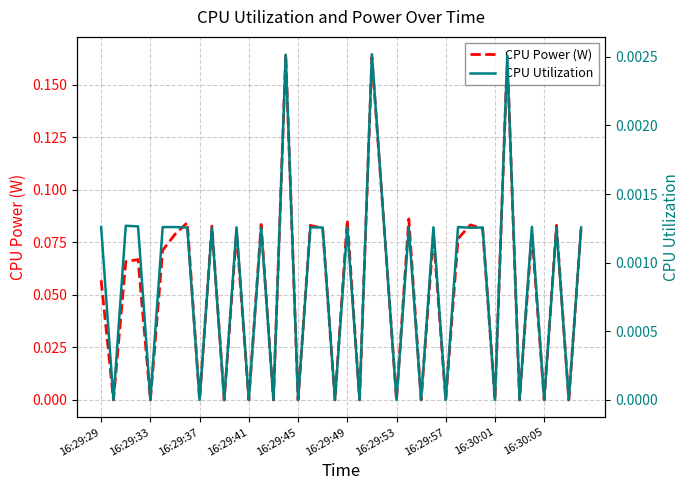

The value of CPU Power (W) at 16:29:57 is 0.1. True or false?

False